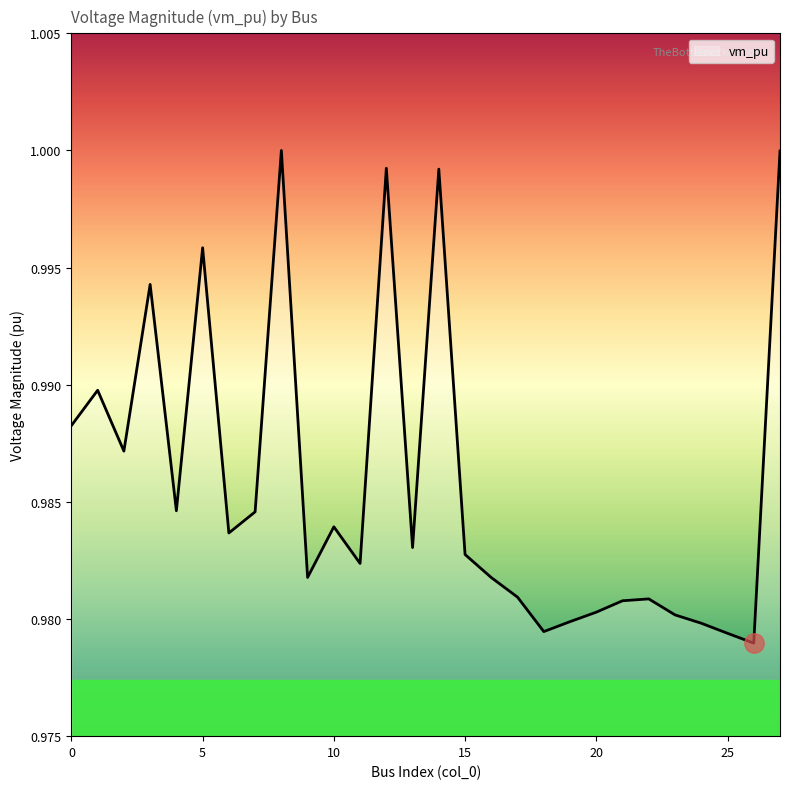

How many lines are shown in the chart?

1